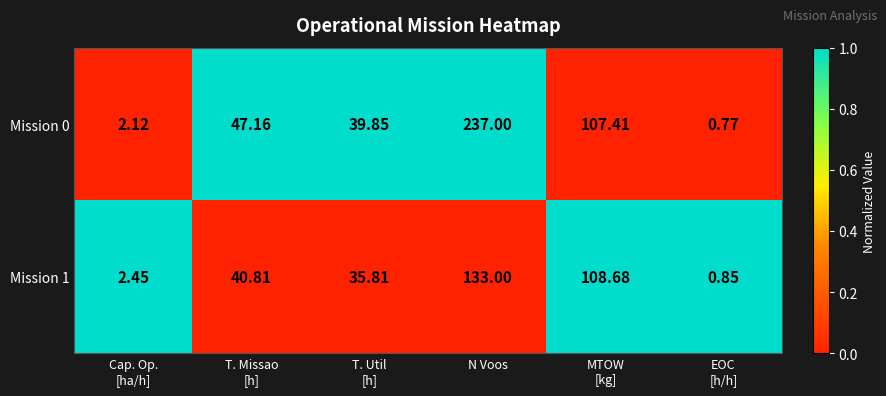

Which category has the highest value in the Mission 0 series?

N Voos